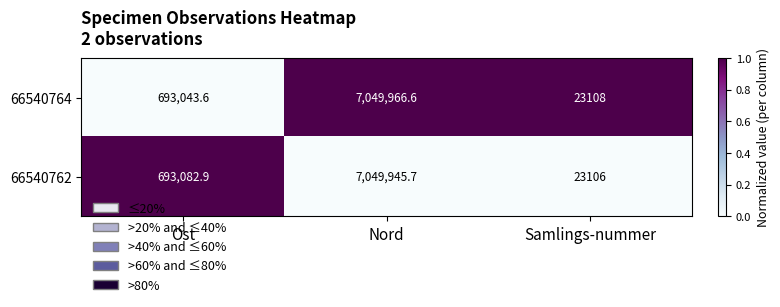

Is it true that 66540764 equals 693043.6 at Ost?

True